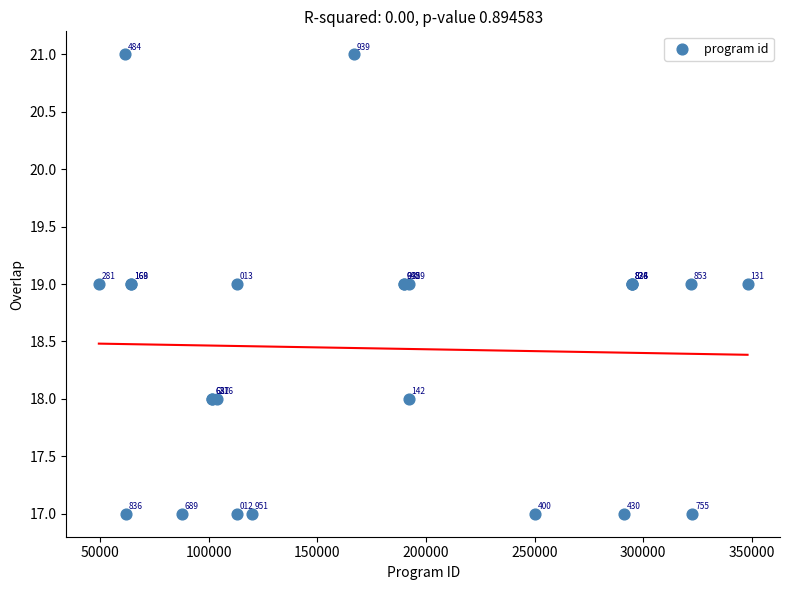

What Y value in the scatter plot is closest to 19?

19